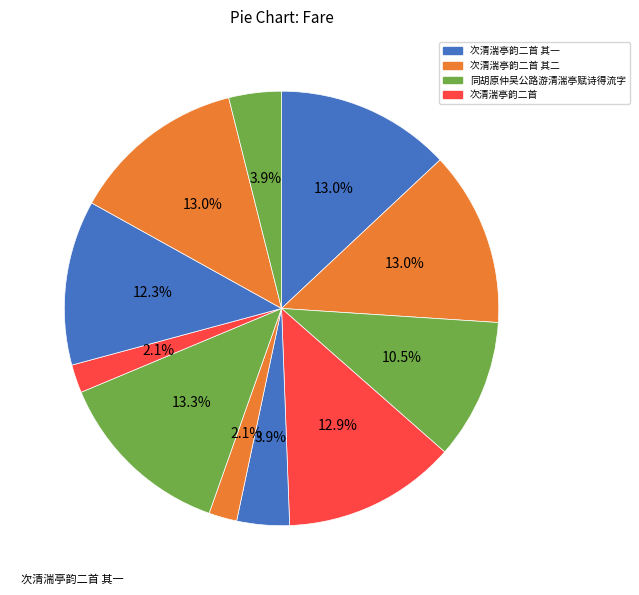

Count the number of slices in the pie.

11